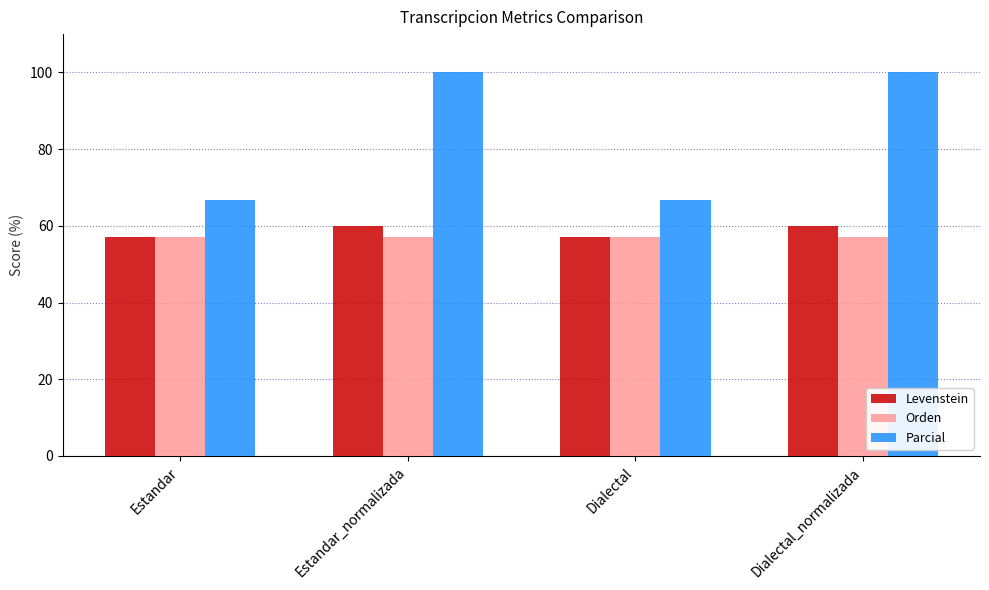

Reading left to right, extract all data points from this chart.

Levenstein: 57.1	60.0	57.1	60.0
Orden: 57.1	57.1	57.1	57.1
Parcial: 66.7	100.0	66.7	100.0